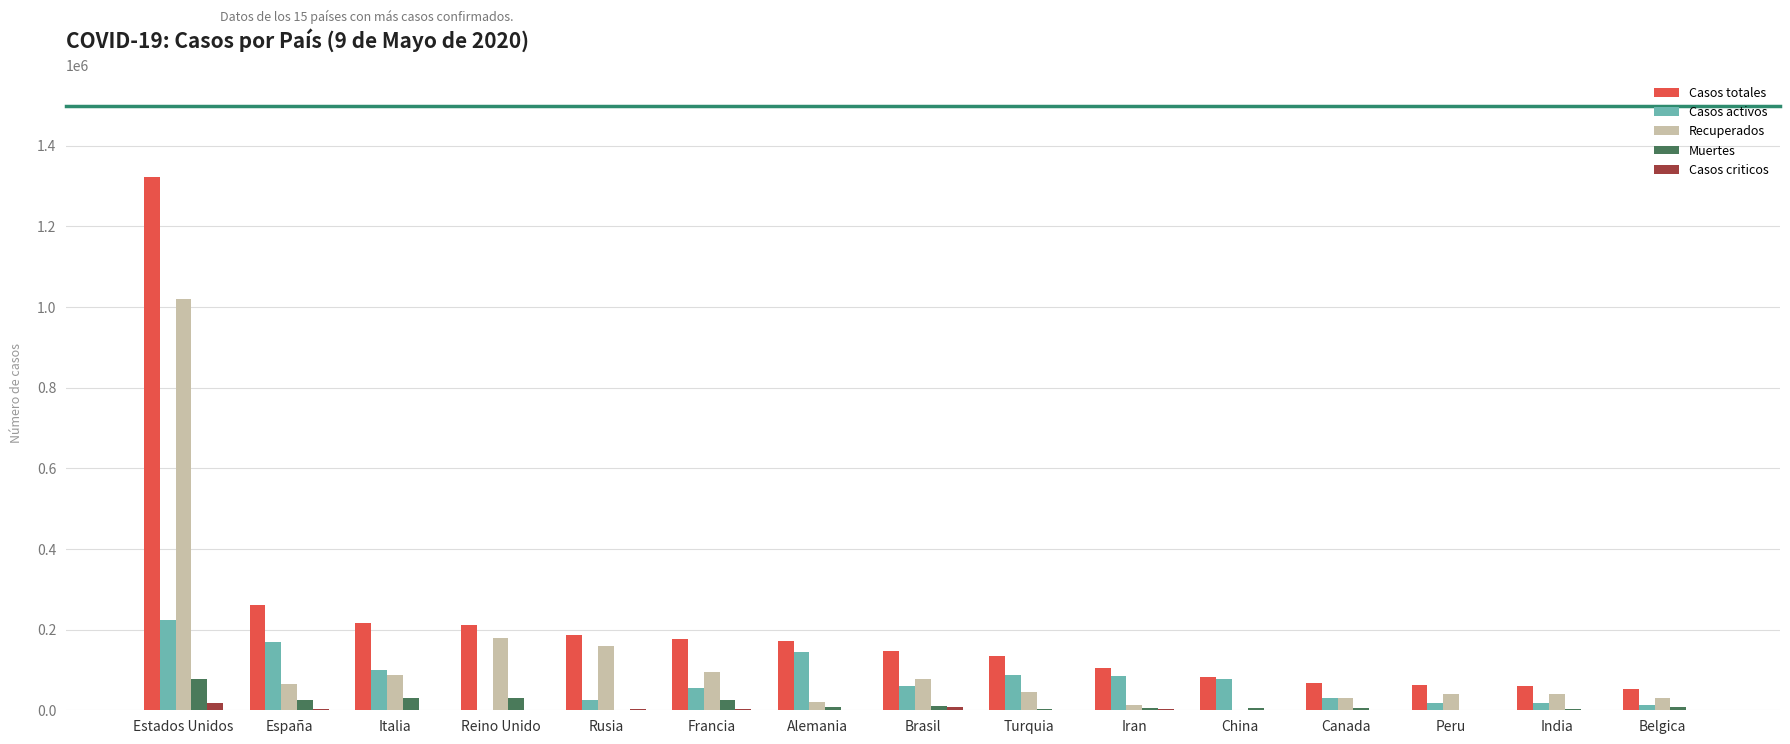

What is the greatest value displayed?

1322163